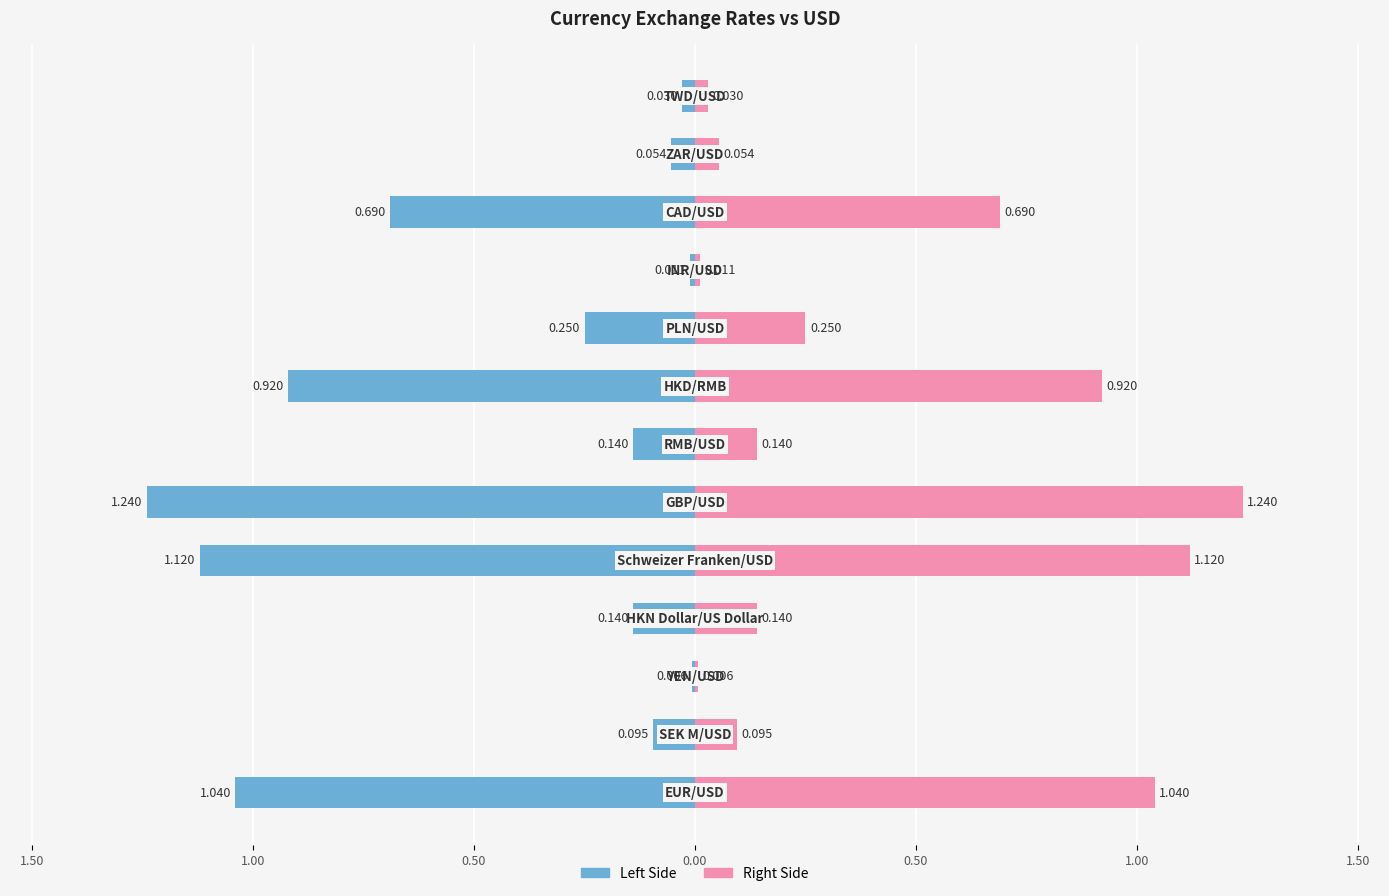

Reading left to right, list all the values displayed in this chart.

Exchange Rate (Left): -1.0	-0.1	-0.0	-0.1	-1.1	-1.2	-0.1	-0.9	-0.2	-0.0	-0.7	-0.1	-0.0
Exchange Rate (Right): 1.0	0.1	0.0	0.1	1.1	1.2	0.1	0.9	0.2	0.0	0.7	0.1	0.0